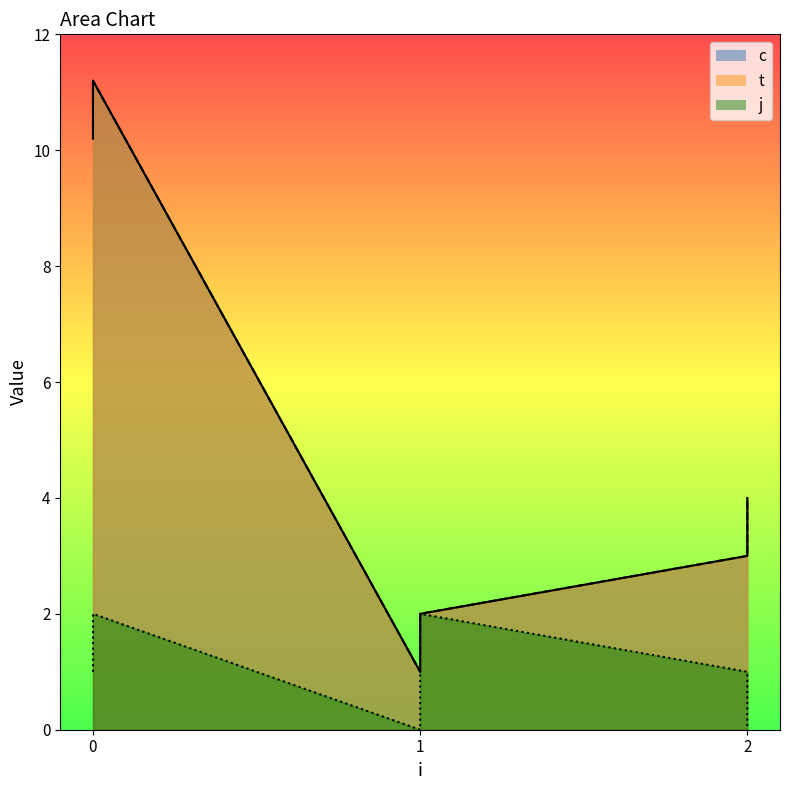

How many values in j are above zero?

4